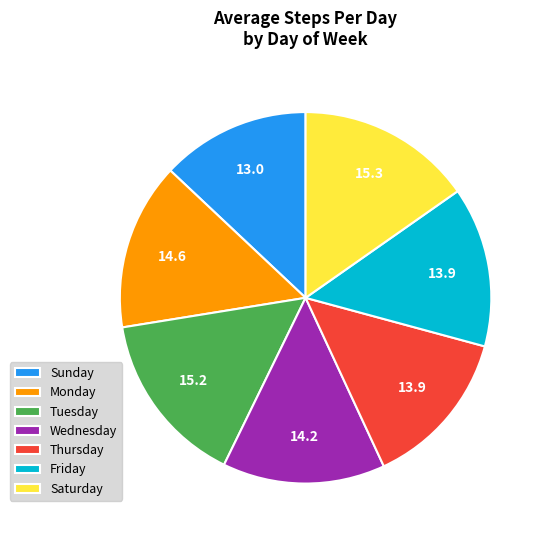

The Friday slice represents 14% of the pie. True or false?

True